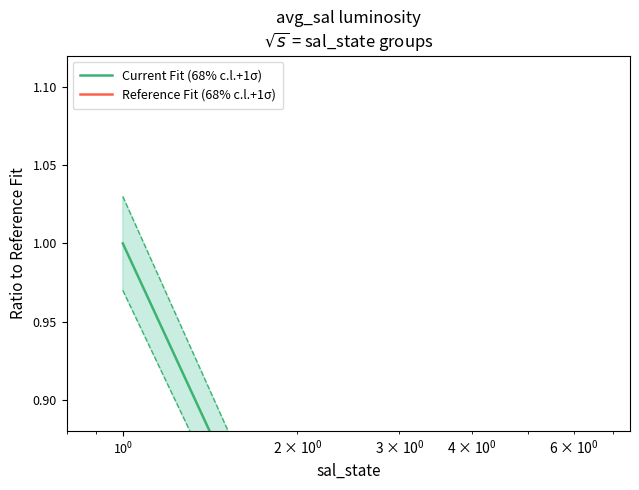

How many categories are shown in the chart?

4